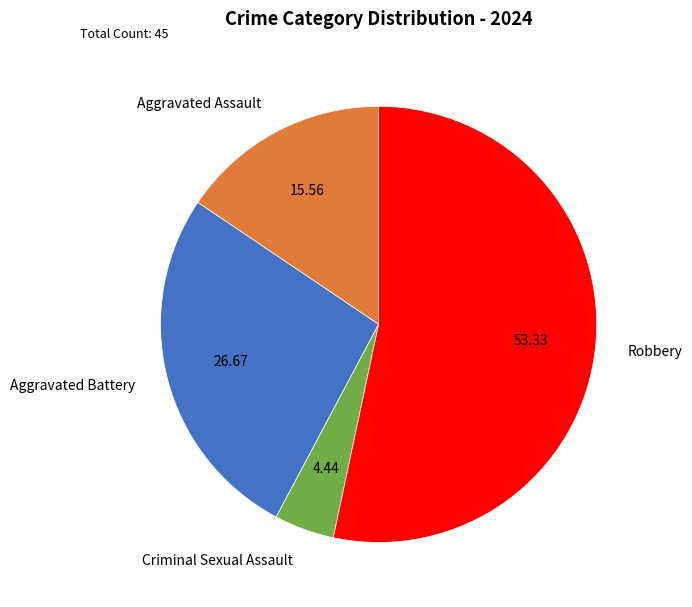

Combined, do Criminal Sexual Assault and Aggravated Assault account for over 50%?

No